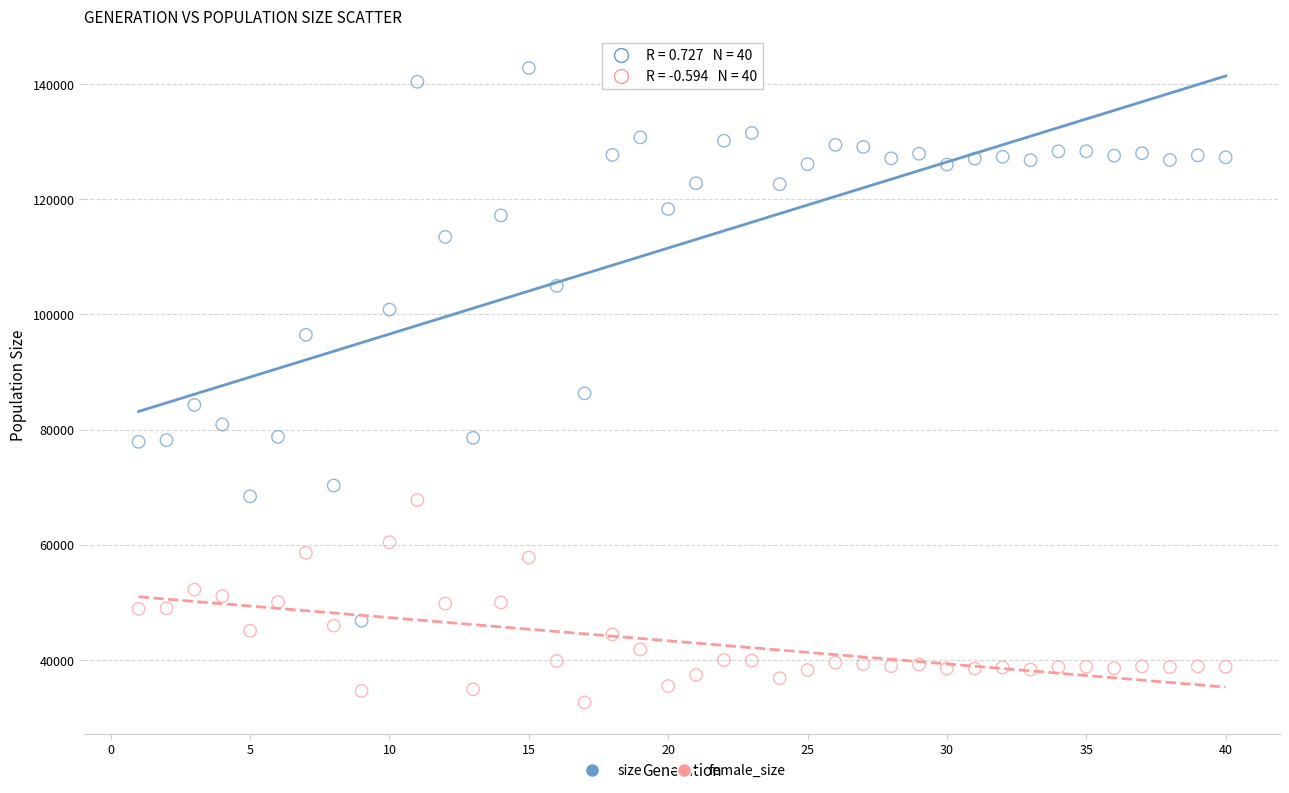

Across all data points, what is the range of X values (max minus min)?

39